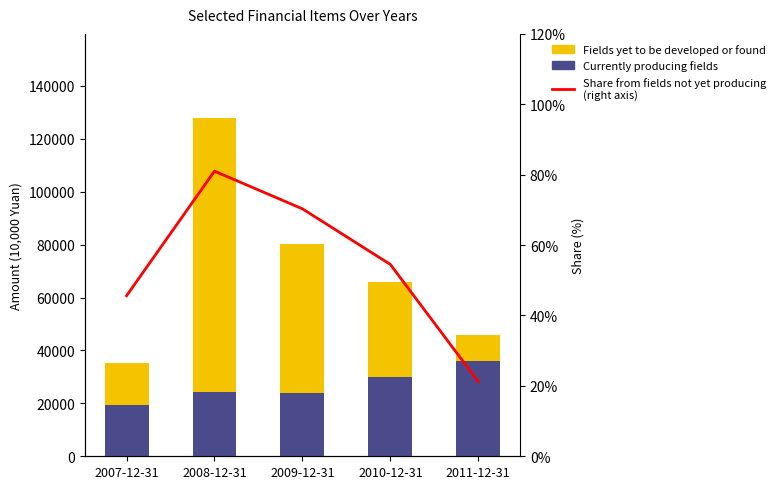

Reading left to right, what are all the values shown in this chart?

Currently producing fields: 19247.0	24210.0	23782.0	29997.0	35966.0
Fields yet to be developed or found: 16163.0	103487.0	56260.0	36004.0	9678.0
Share from fields not yet producing
(right axis): 45.6	81.0	70.3	54.5	21.2